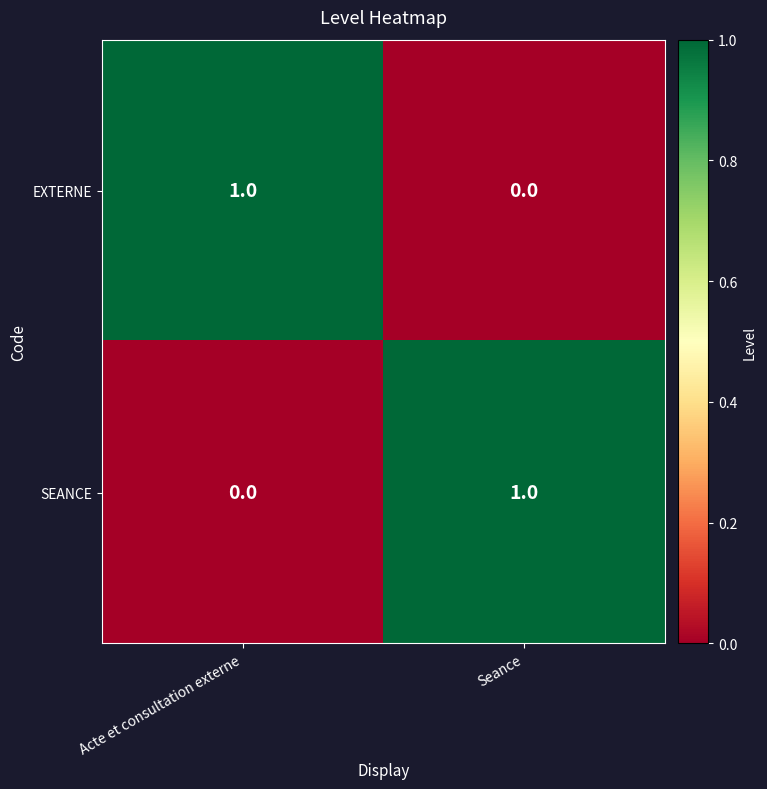

At which label does EXTERNE reach its peak?

Acte et consultation externe